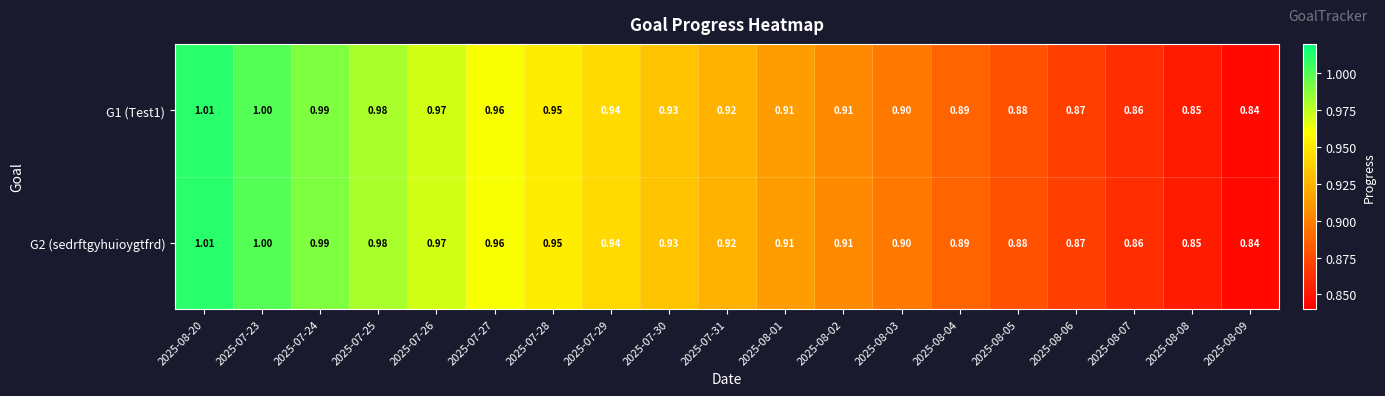

At which category is the sum across all series the highest?

2025-08-20